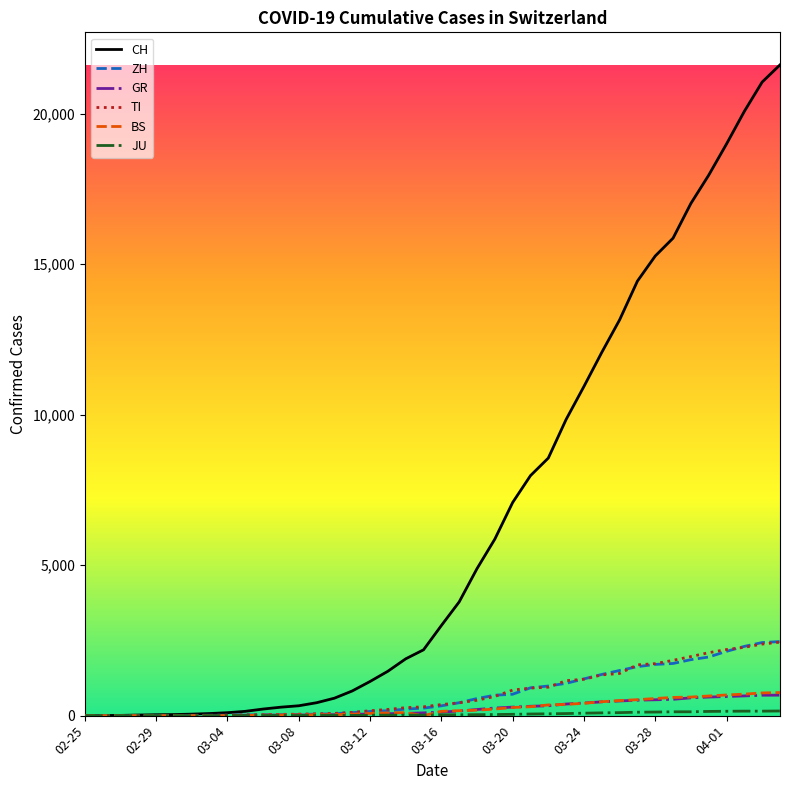

Which series has the largest range (max minus min)?

CH